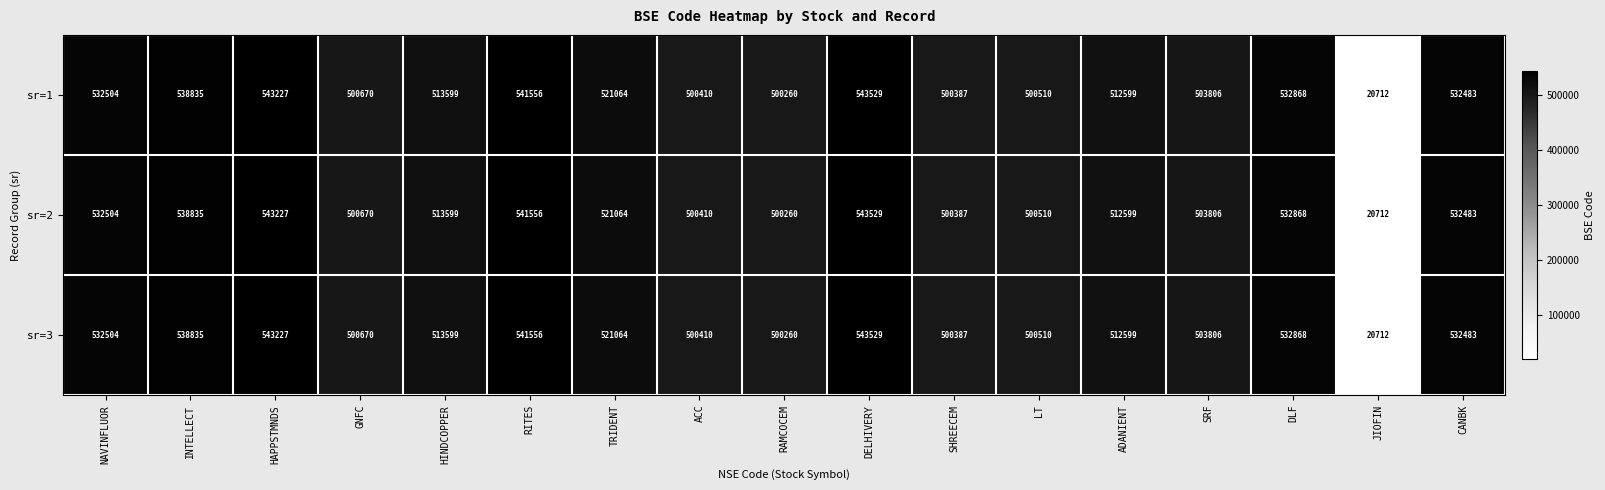

The sr=1 series shows 813419 at TRIDENT. True or false?

False